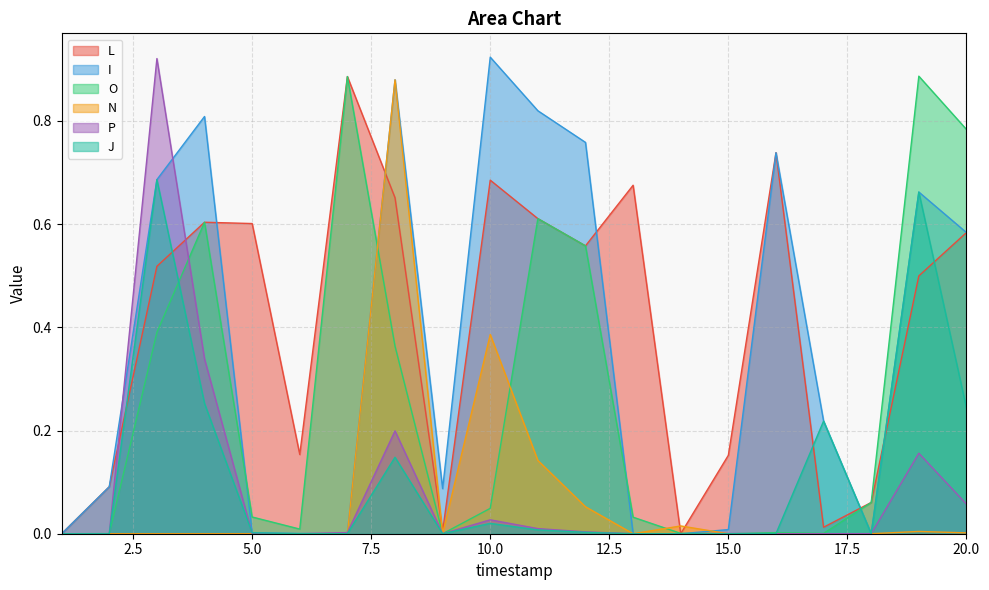

How many data points in P are above 0?

11